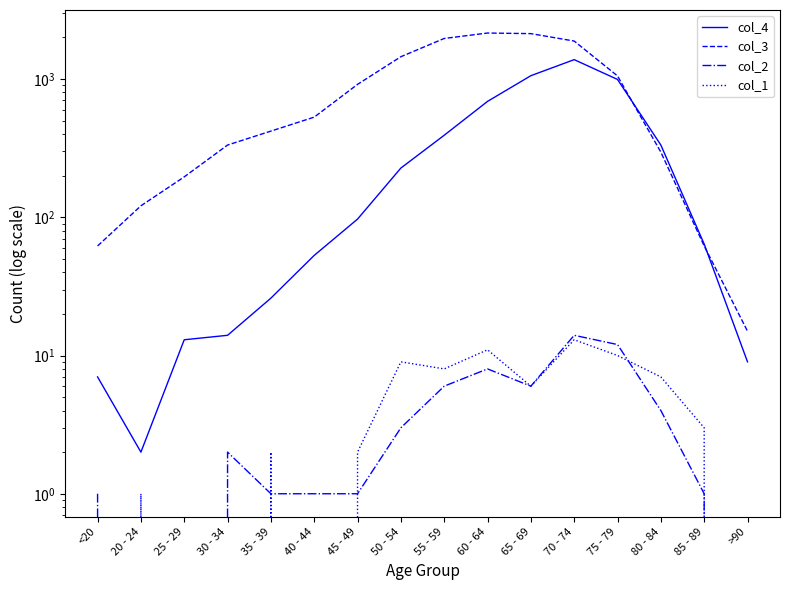

Does the chart have visible grid lines?

No